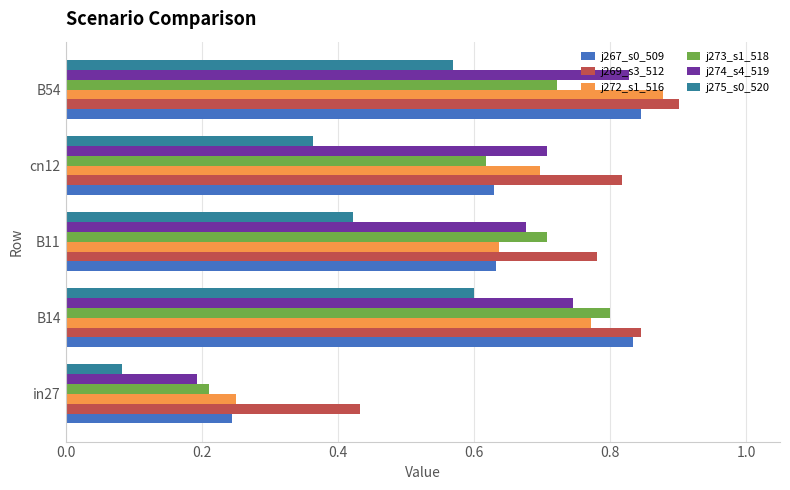

What is the total value across all series at cn12?

3.8